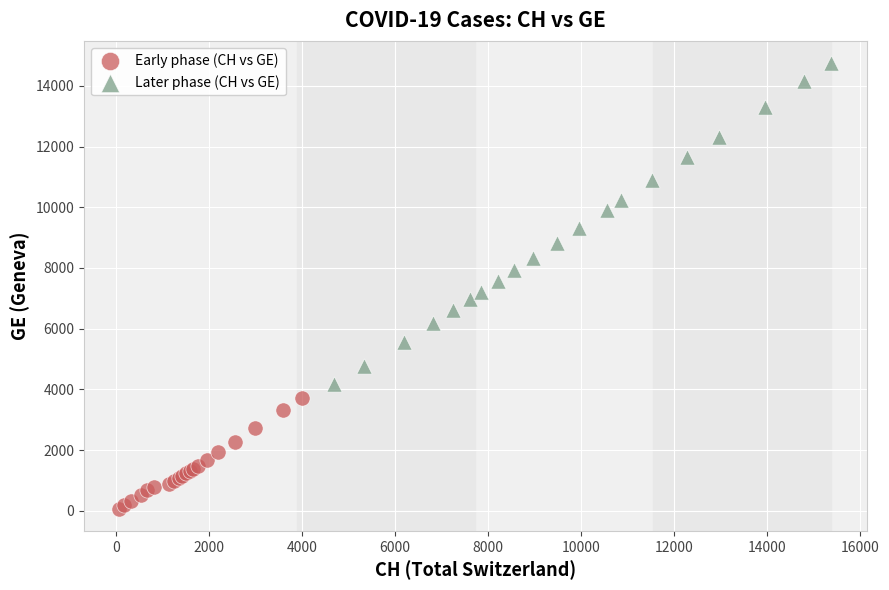

Which series reaches the minimum Y coordinate?

Early phase (CH vs GE)